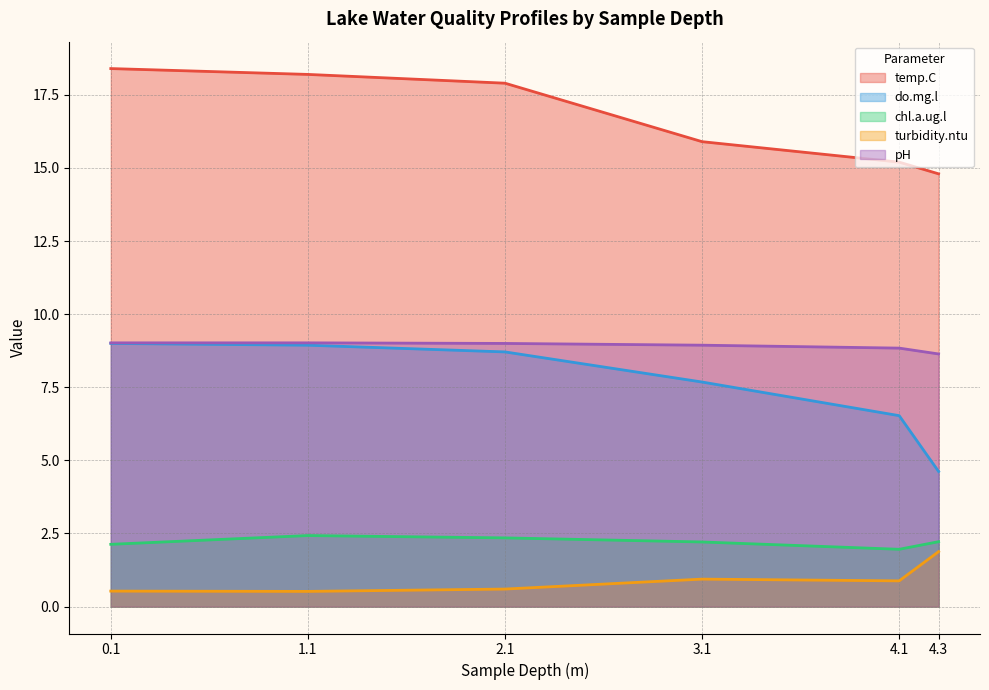

Count the number of categories in the chart.

6